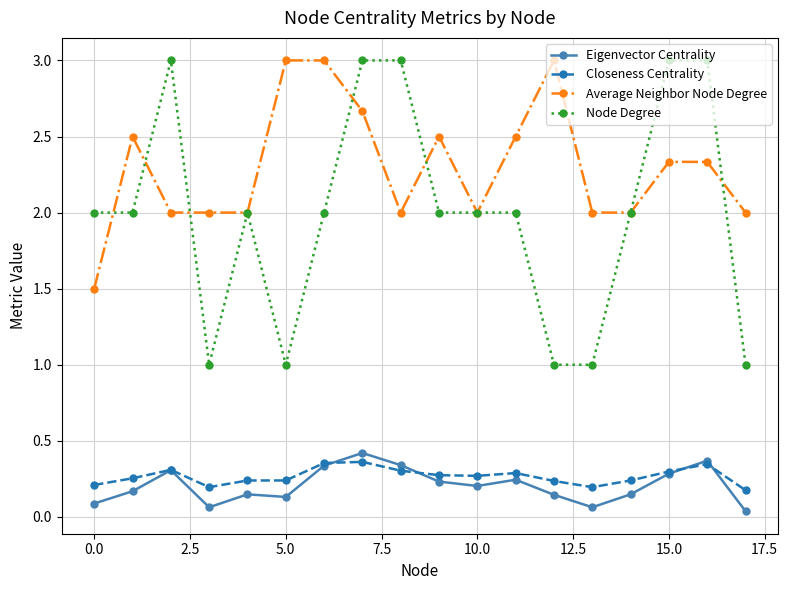

True or false: Average Neighbor Node Degree has more than 0 points higher than both neighbors.

True